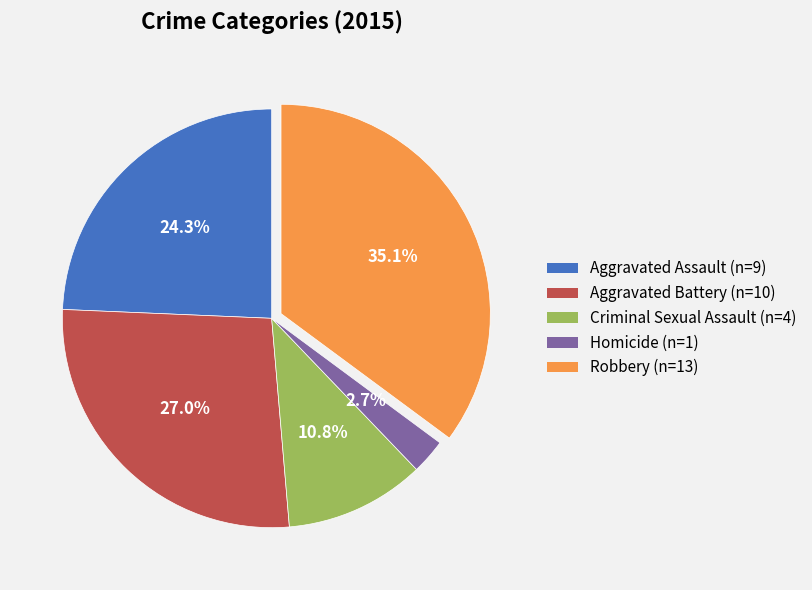

Is the sum of Homicide and Criminal Sexual Assault greater than half?

No